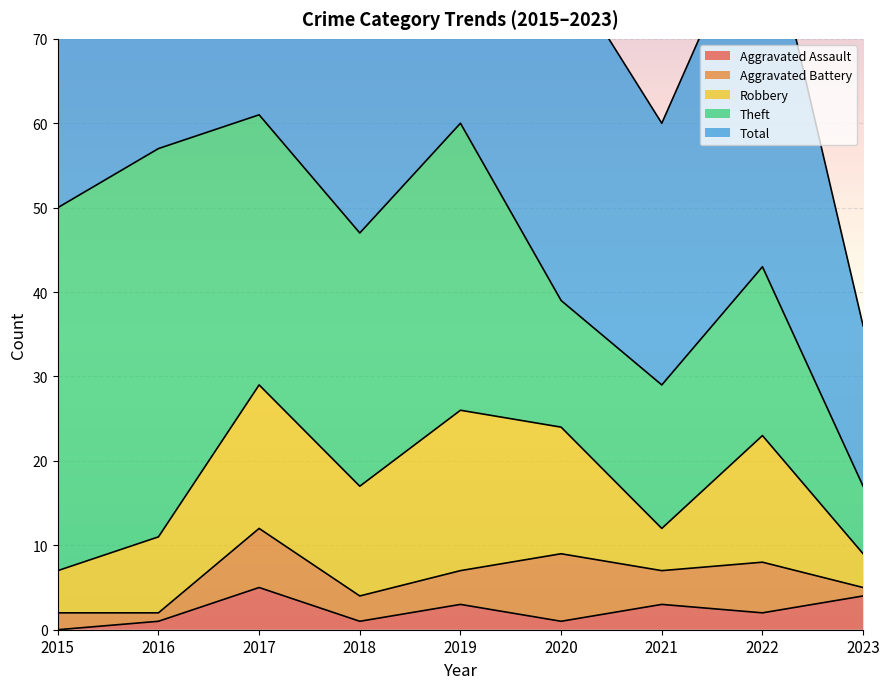

True or false: Theft has a value of 17 at 2021.

True